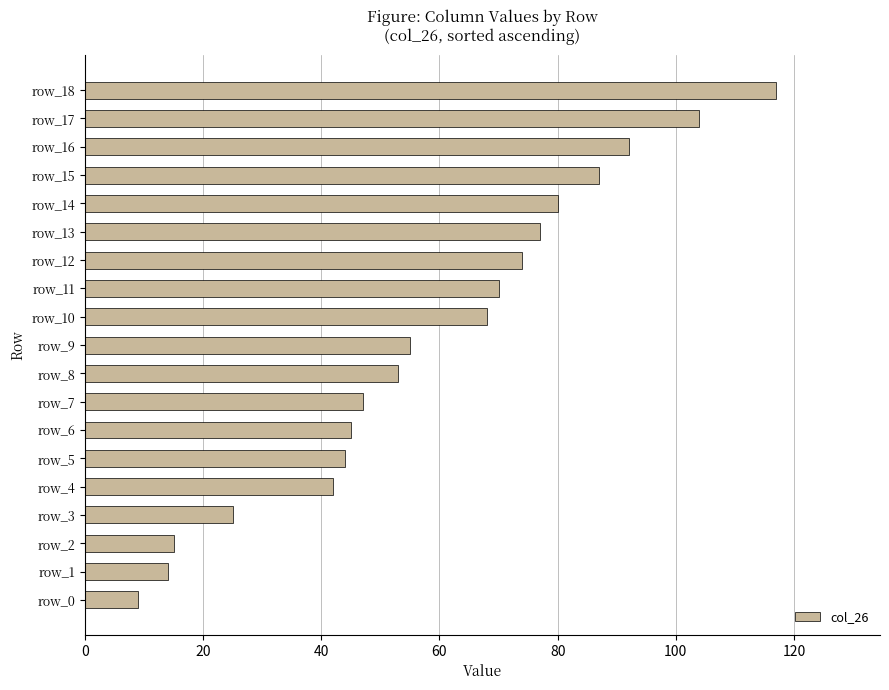

What is the sum of all values?

1118